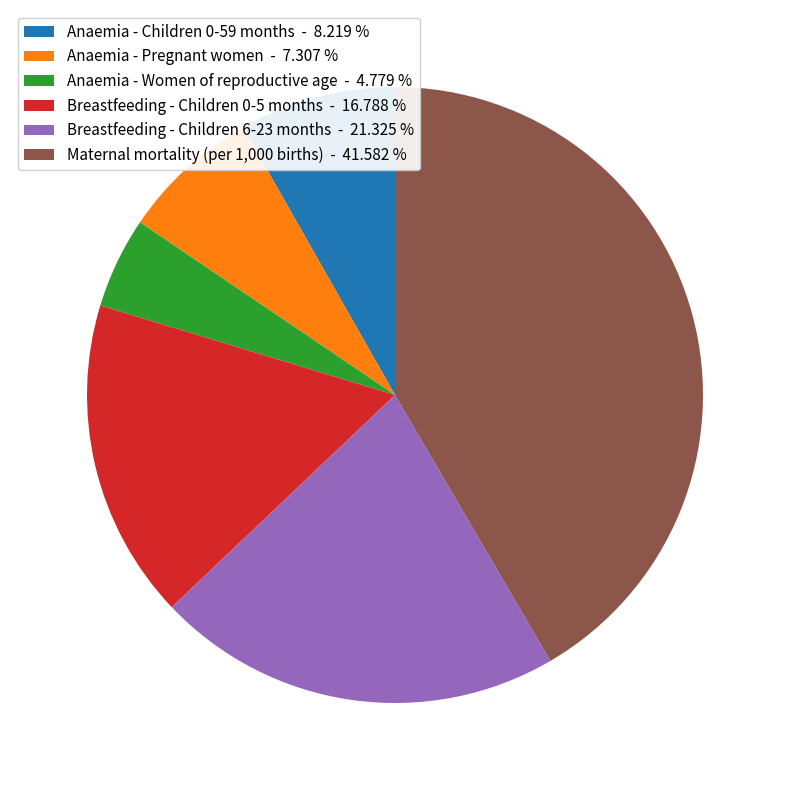

Combined, do Anaemia - Children 0-59 months - 8.219 % and Anaemia - Women of reproductive age - 4.779 % account for over 50%?

No